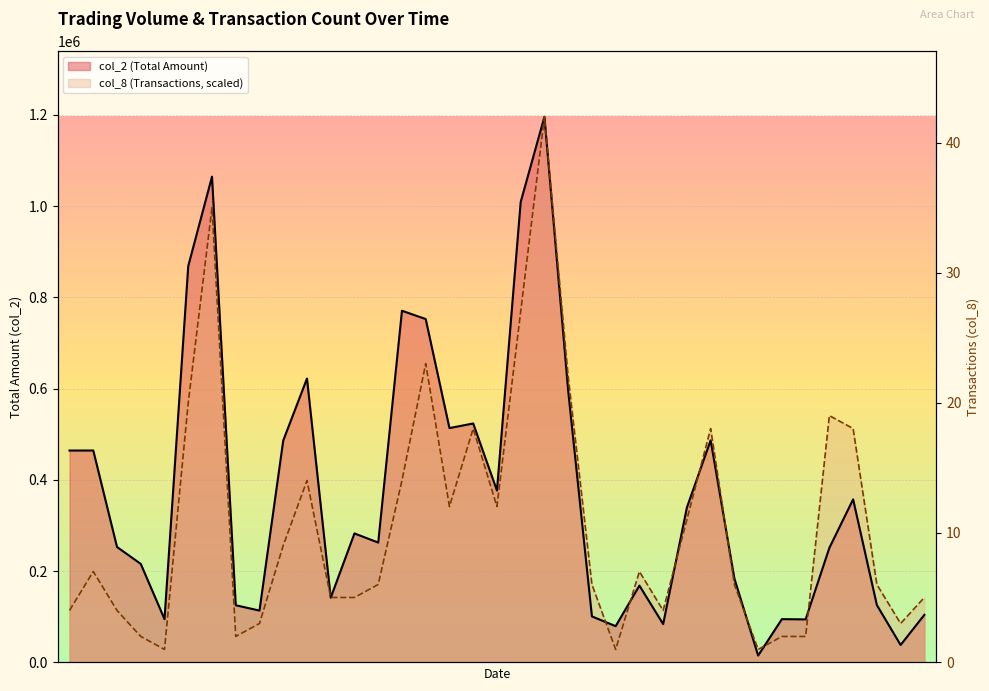

At which category does the chart reach its peak across all series?

20